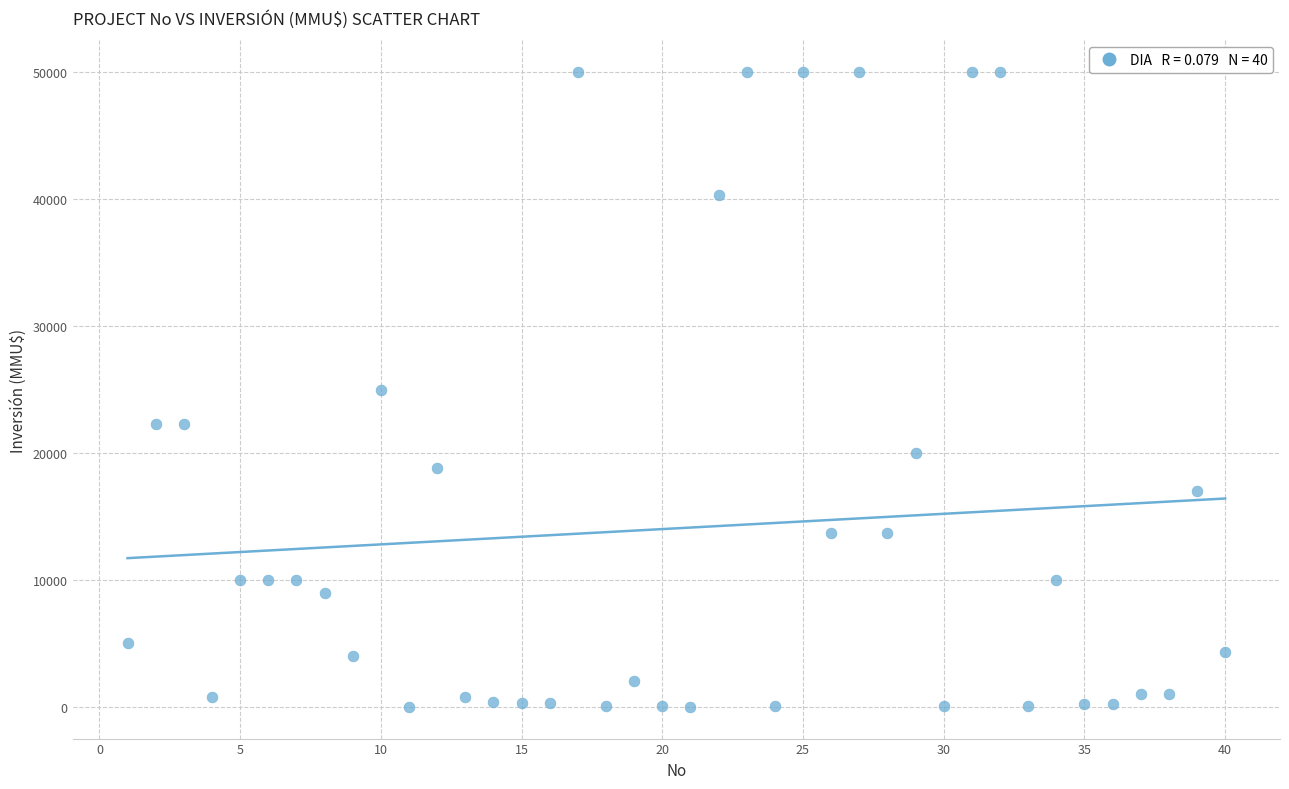

What is the range of X values (max minus min)?

39